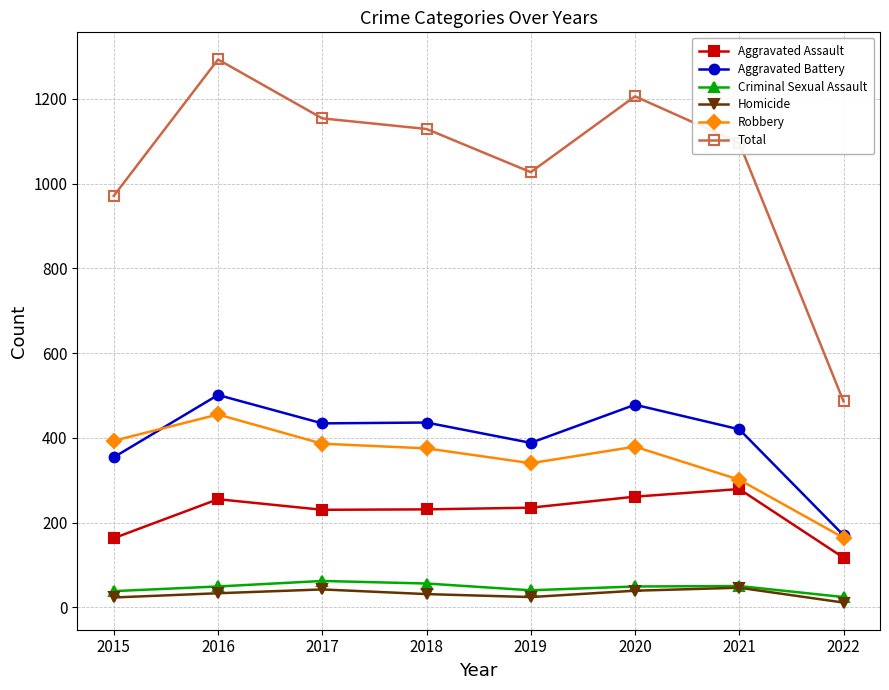

Which series has the largest range (max minus min)?

Total